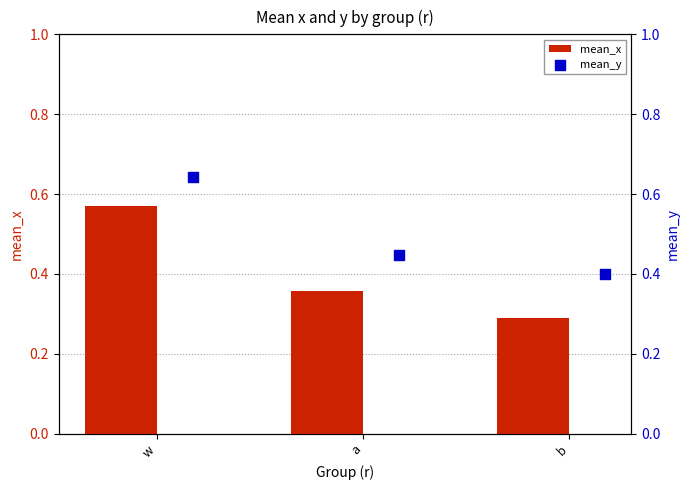

The mean_x series shows 0.4 at w. True or false?

False